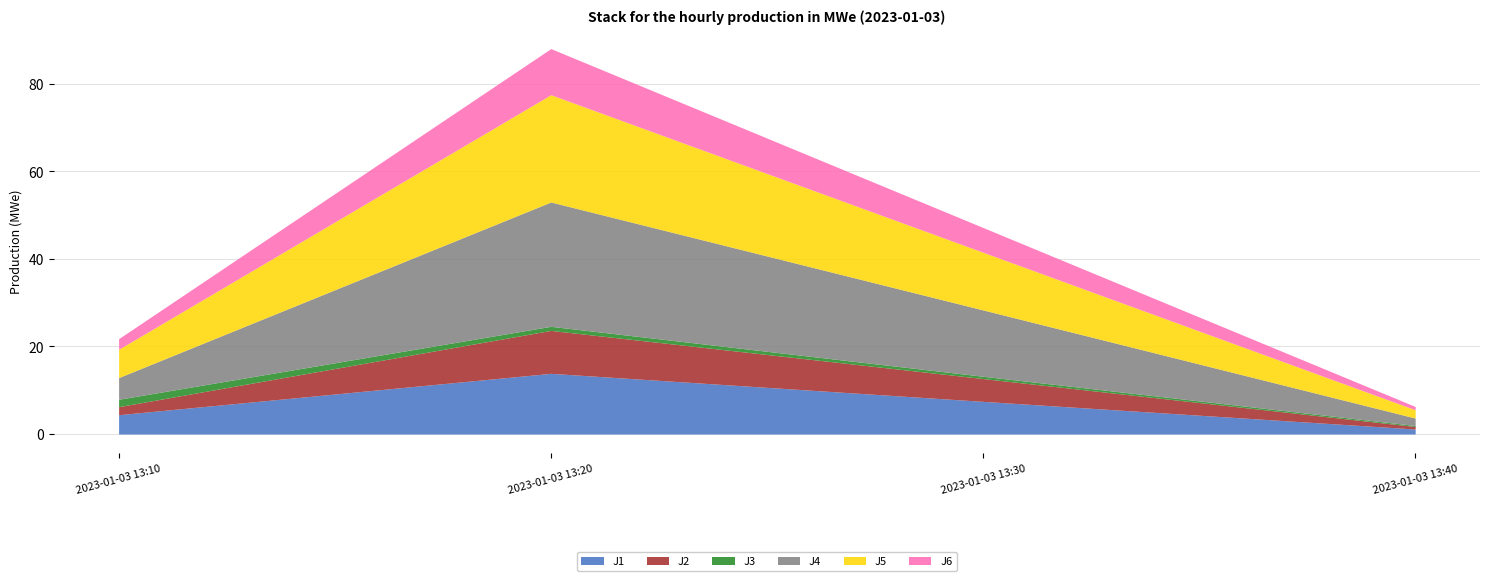

How many lines are shown in the chart?

6